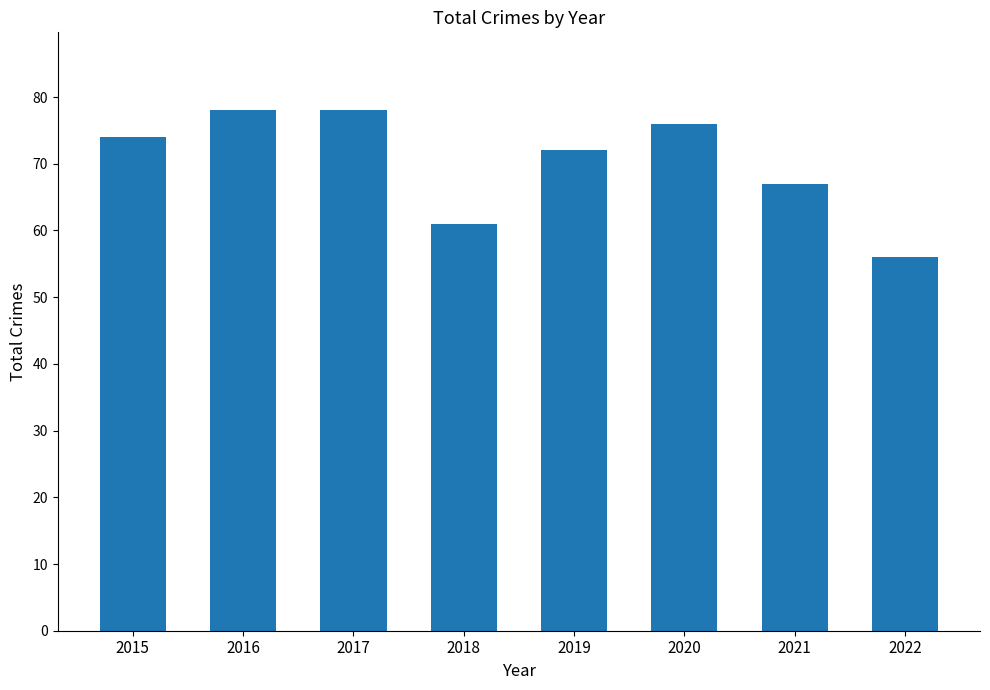

Which category has the lowest value across all series?

2022